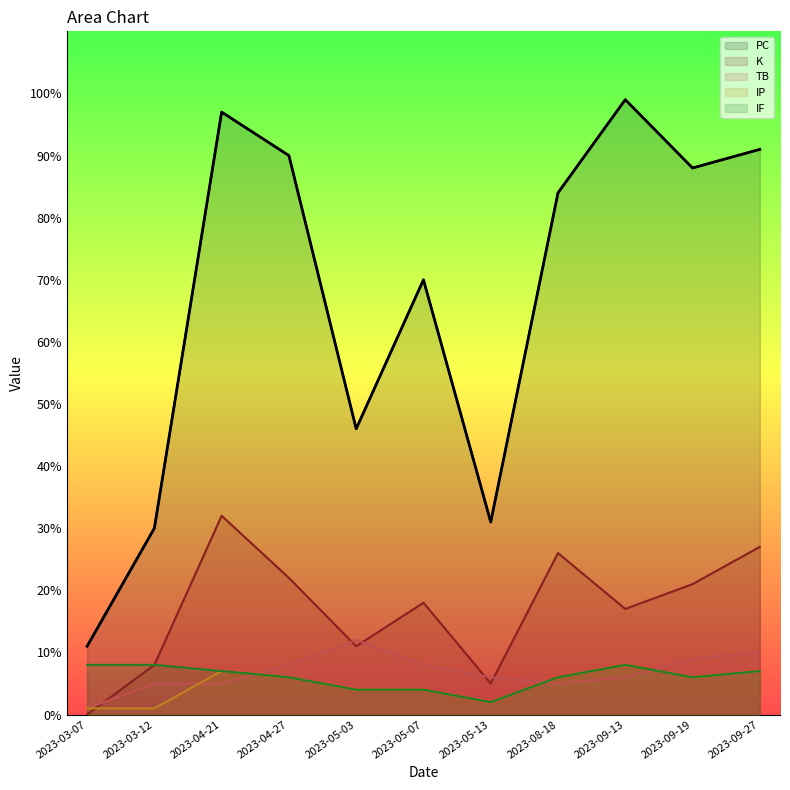

Is it true that IF equals 11 at 2023-04-21?

False